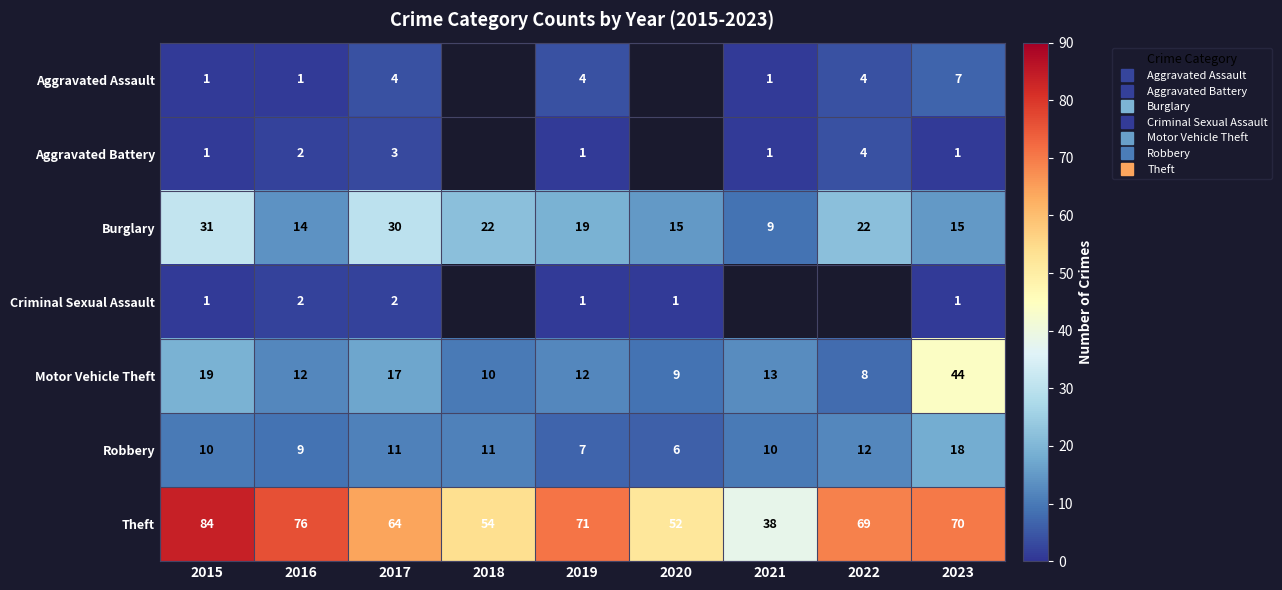

True or false: Robbery has a value of 6.0 at 2020.

True